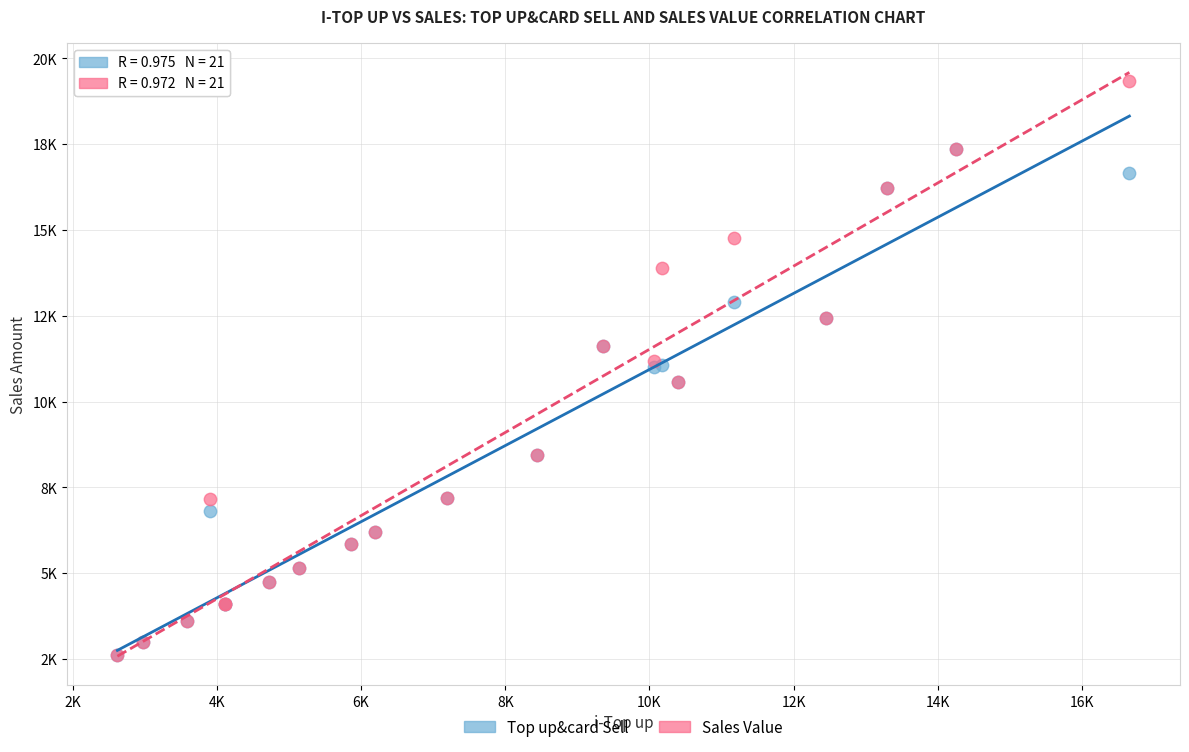

Which series has the widest spread of Y values?

Sales Value